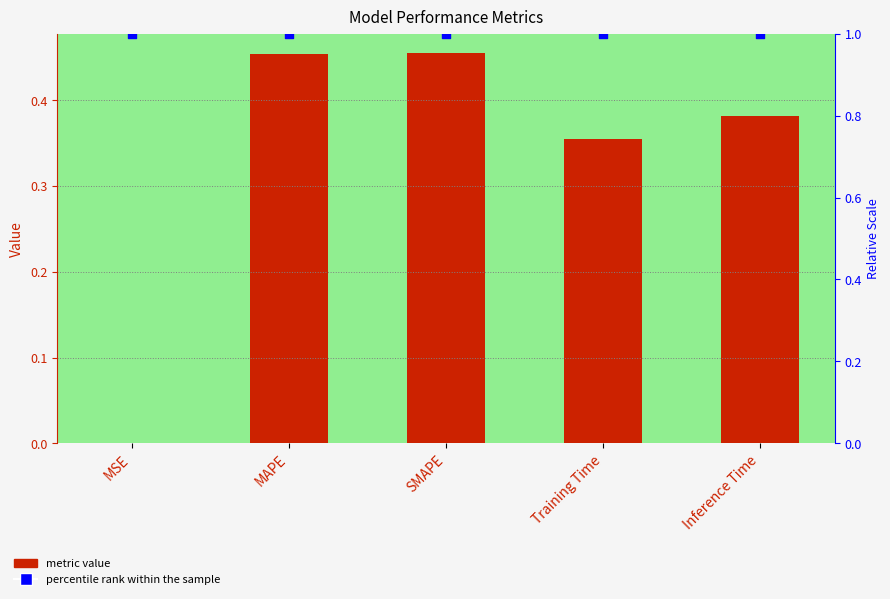

At how many categories does at least one series exceed 0?

5